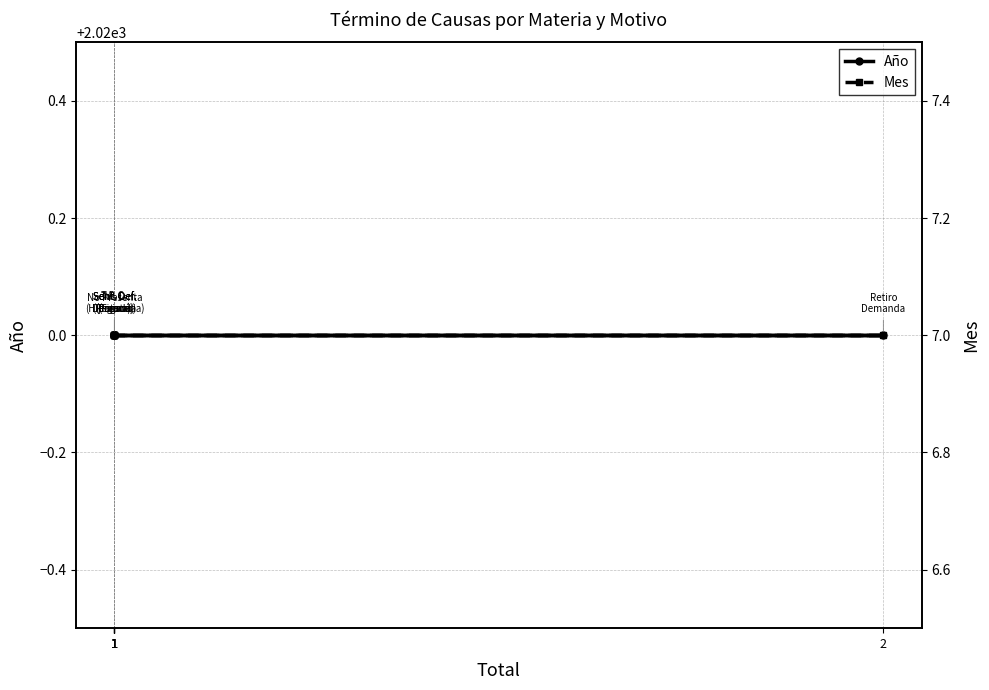

Does the chart display data point markers on the line(s)?

Yes